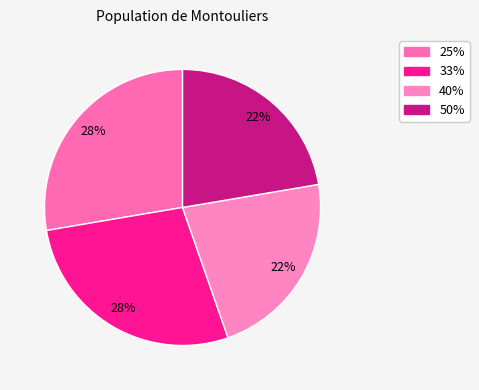

How many segments does this pie chart have?

4